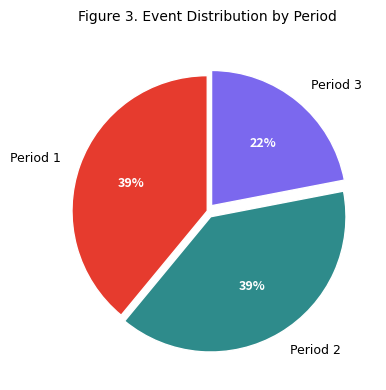

Is Period 1 the majority of the pie?

No